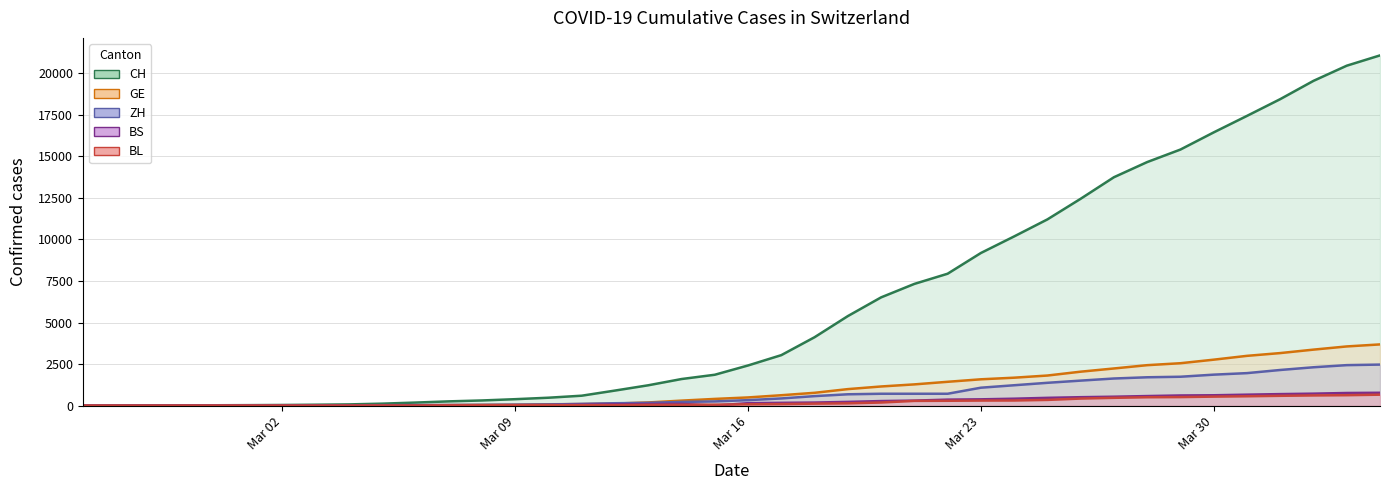

What is the sum of the BL values at 2020-03-23 and 2020-03-29?

813